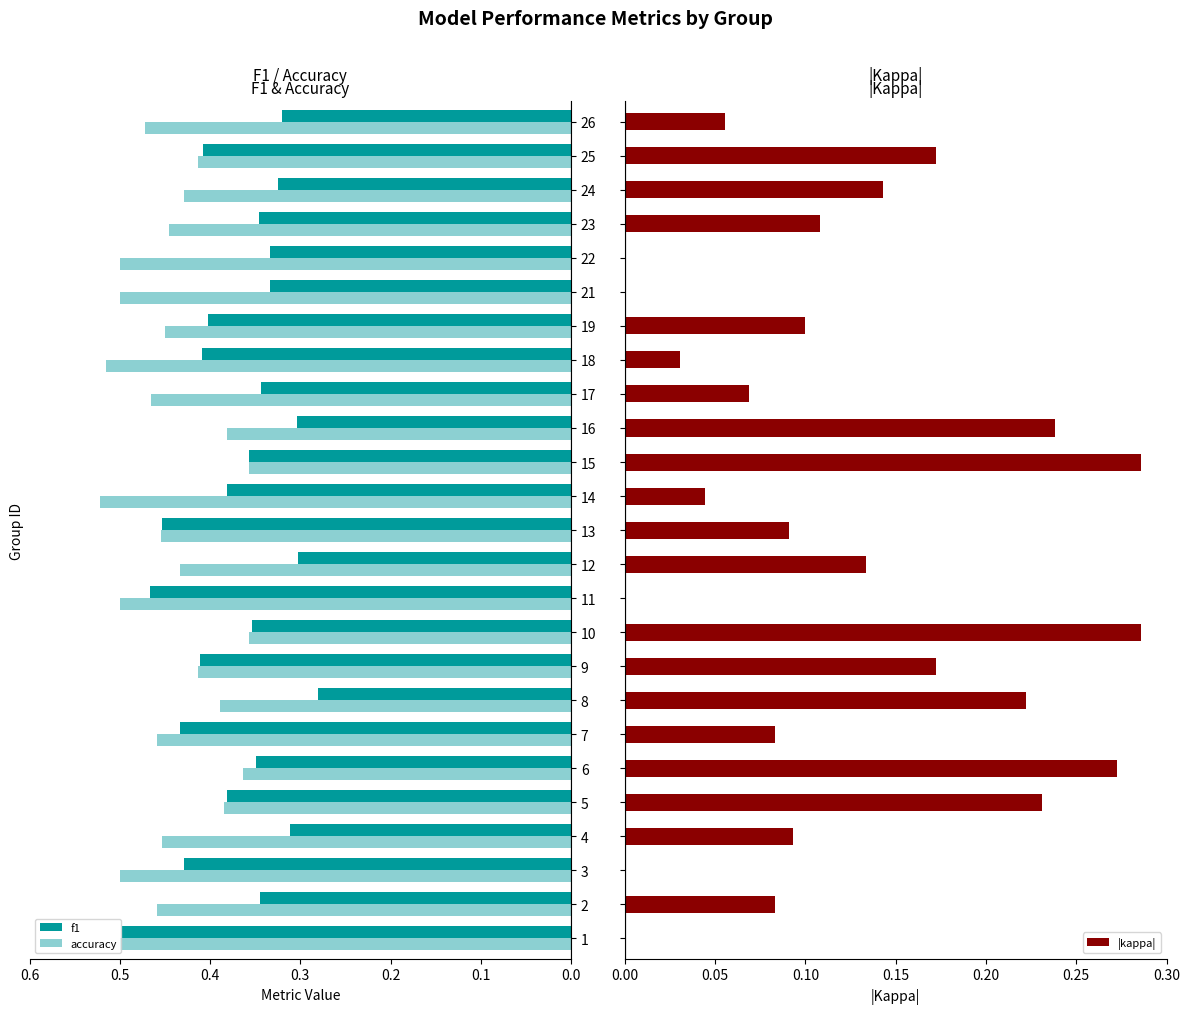

Is it true that accuracy equals 0.3 at 1?

False